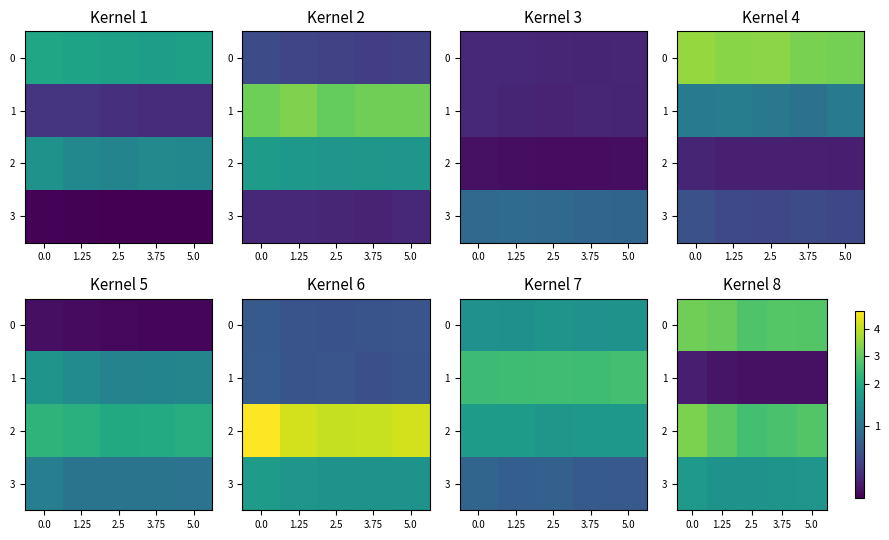

At 0.0, list the series in order from largest to smallest.

2, 0, 3, 1